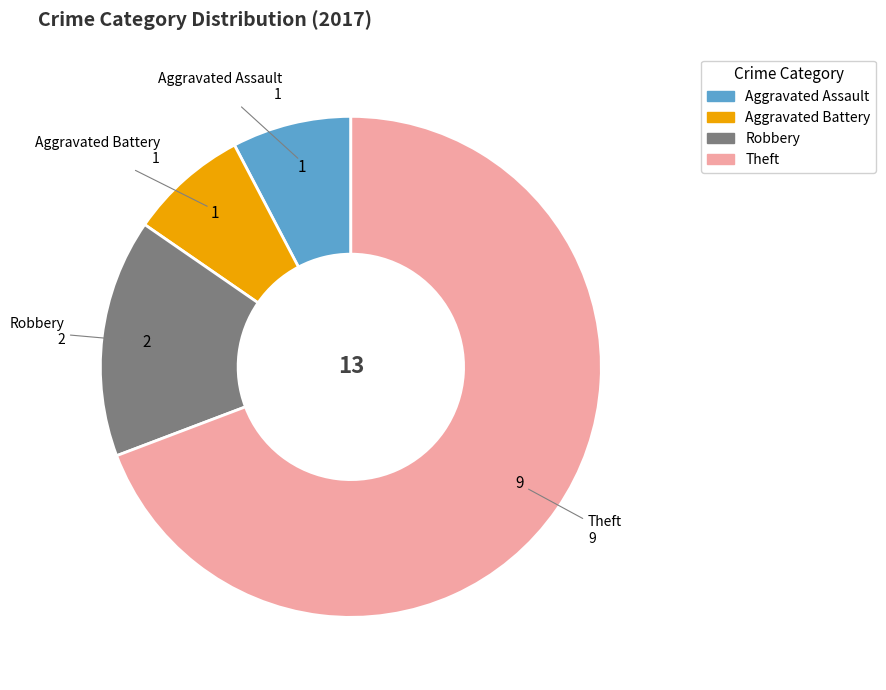

Which category has the biggest portion of the pie?

Theft